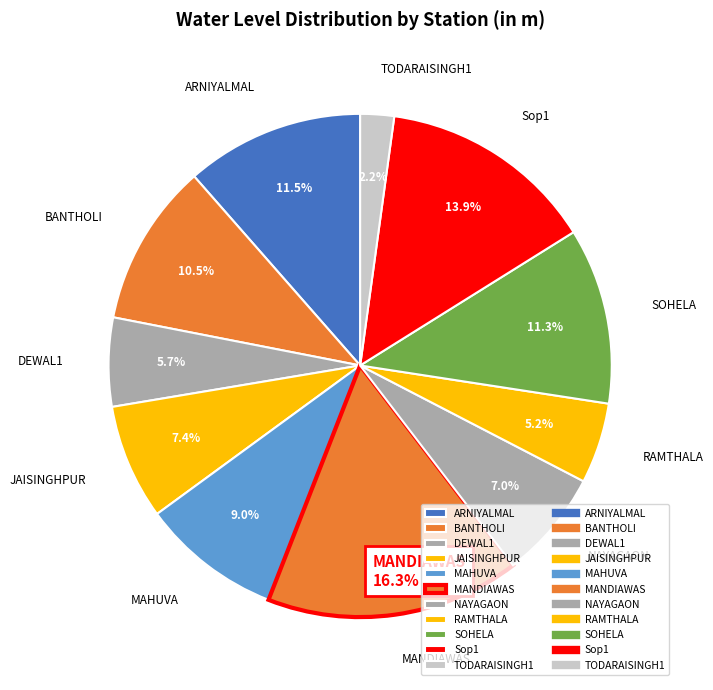

To the nearest percent, what is the difference between the largest and smallest slice percentages?

14%